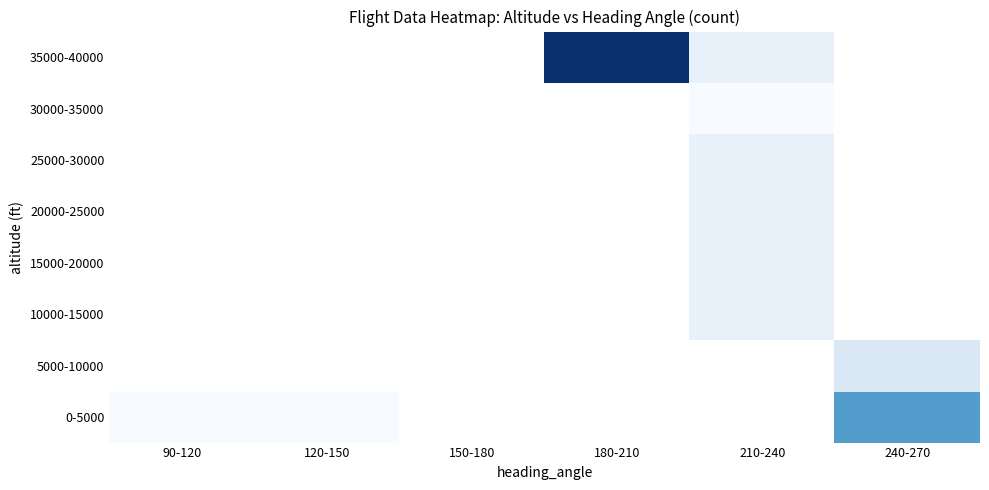

What is the maximum value shown in the chart?

15